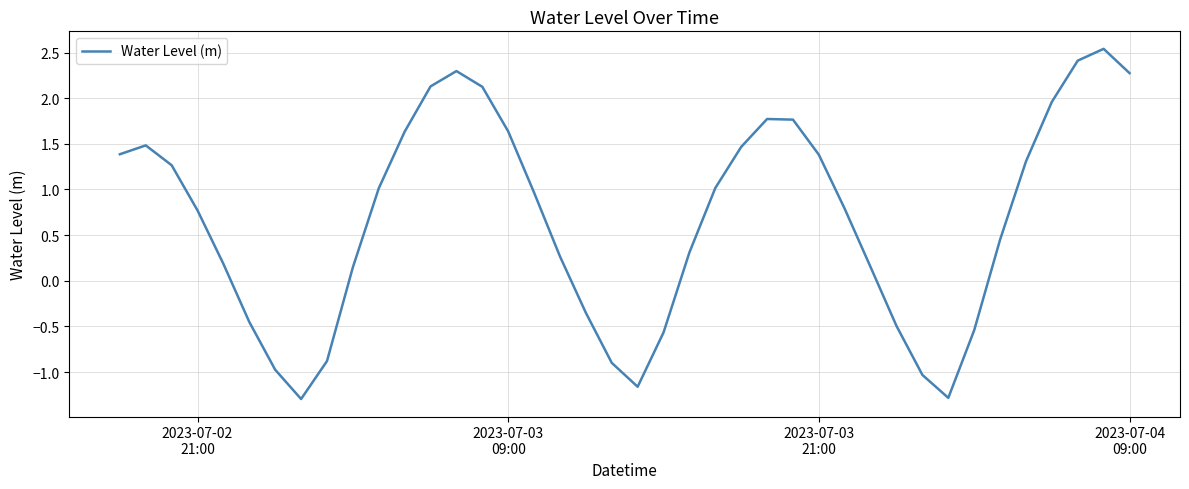

What is the smallest value displayed?

-1.3